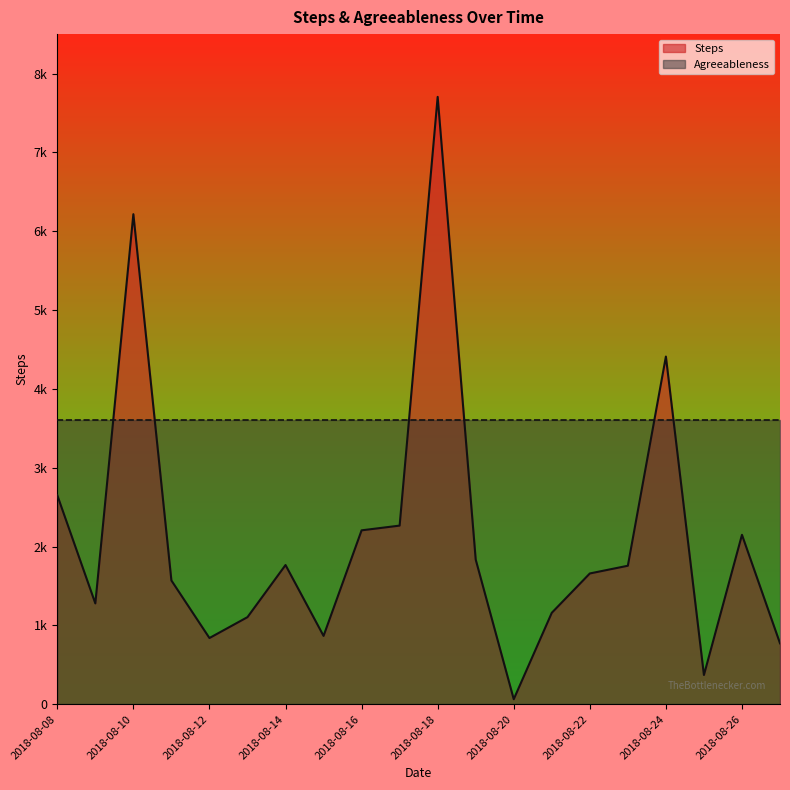

Rank the series by their average value, from highest to lowest.

Agreeableness, Steps